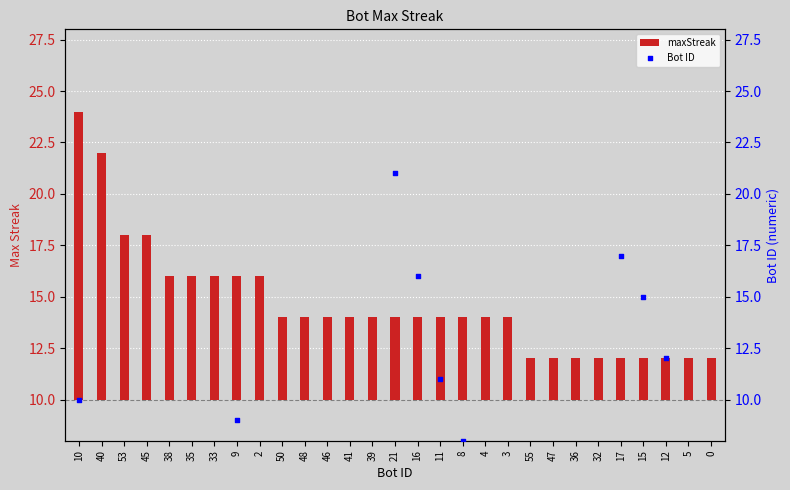

Which series reaches the minimum Y coordinate?

Bot ID